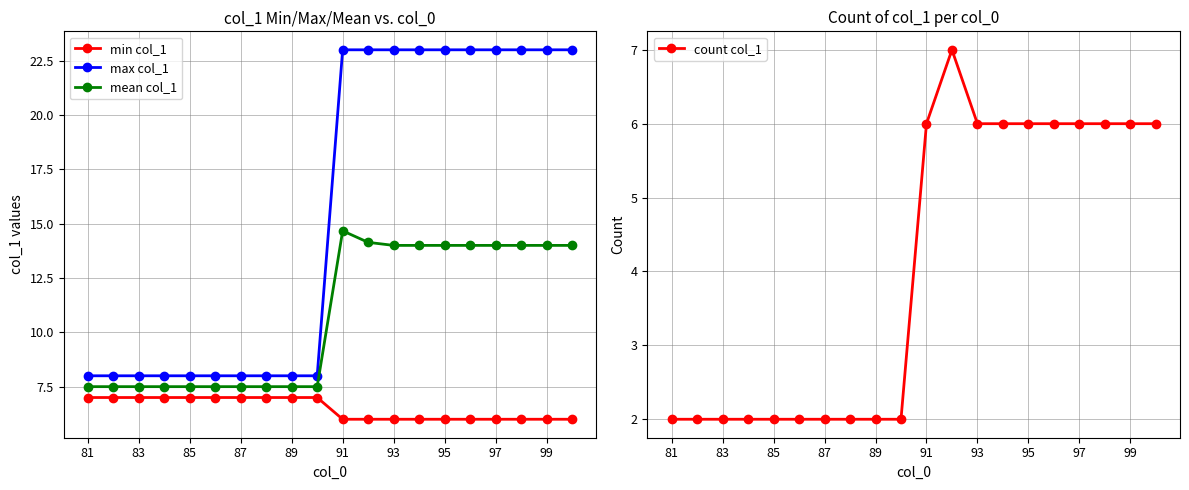

Which series has the largest range (max minus min)?

max col_1